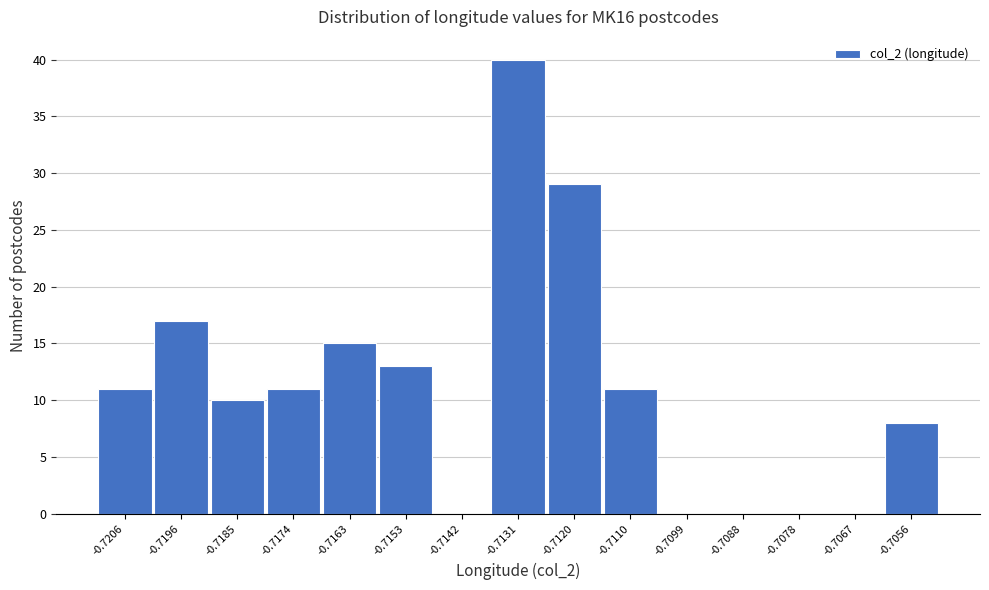

Reading left to right, list all the values displayed in this chart.

-0.7206=11	-0.7196=17	-0.7185=10	-0.7174=11	-0.7163=15	-0.7153=13	-0.7142=0	-0.7131=40	-0.7120=29	-0.7110=11	-0.7099=0	-0.7088=0	-0.7078=0	-0.7067=0	-0.7056=8